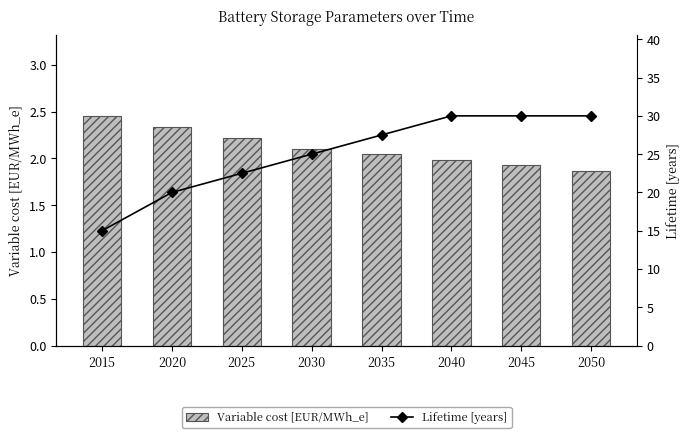

Reading right to left, extract all data points from this chart.

Variable cost [EUR/MWh_e]: 1.9	1.9	2.0	2.0	2.1	2.2	2.3	2.5
Lifetime [years]: 30.0	30.0	30.0	27.5	25.0	22.5	20.0	15.0